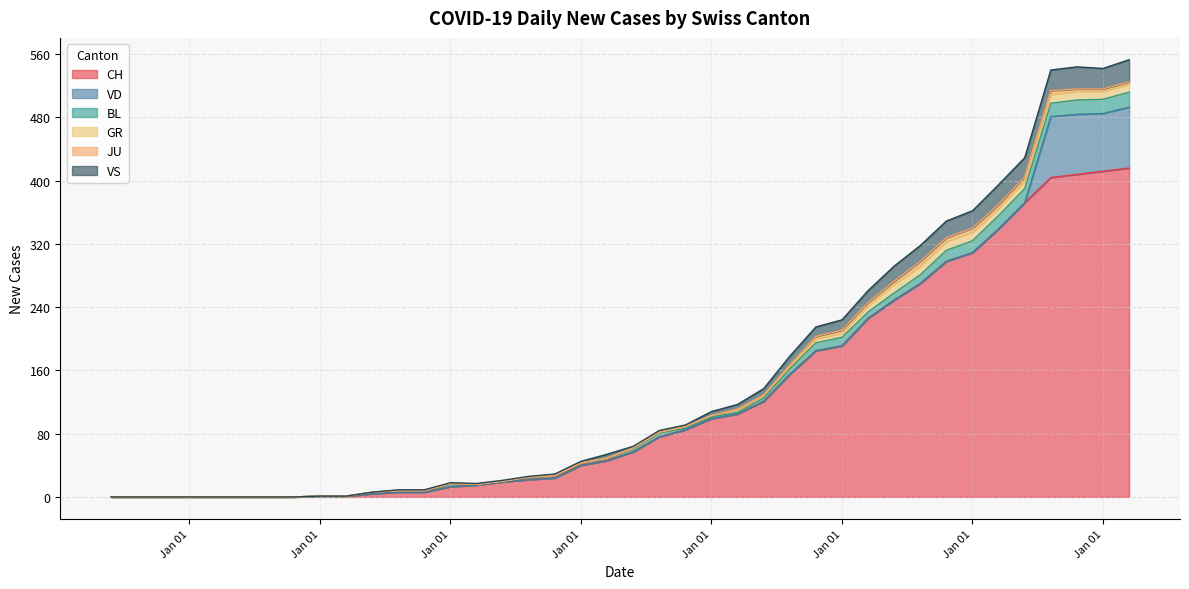

Which series has the largest total across all categories?

CH